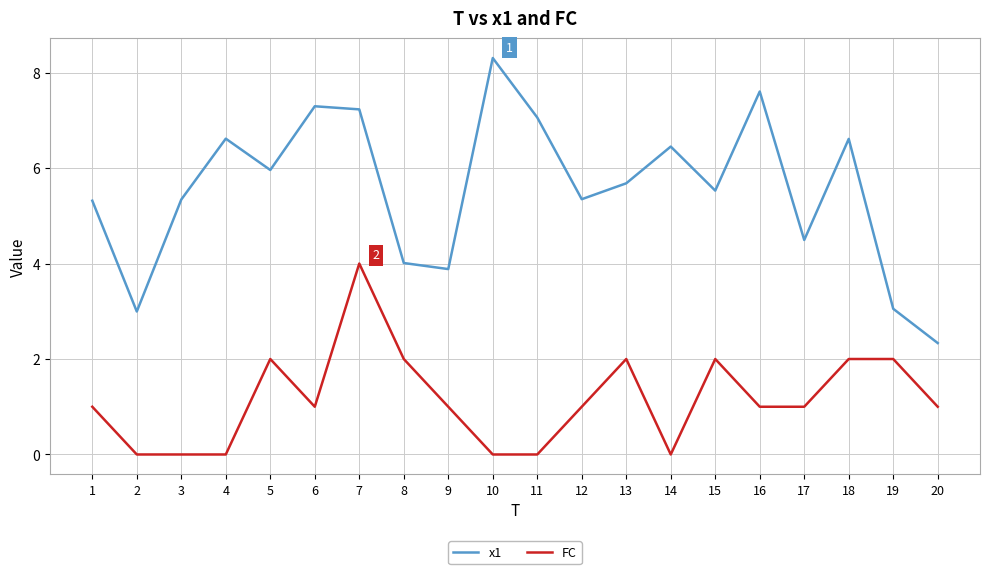

How many values in the x1 series are below 5?

6